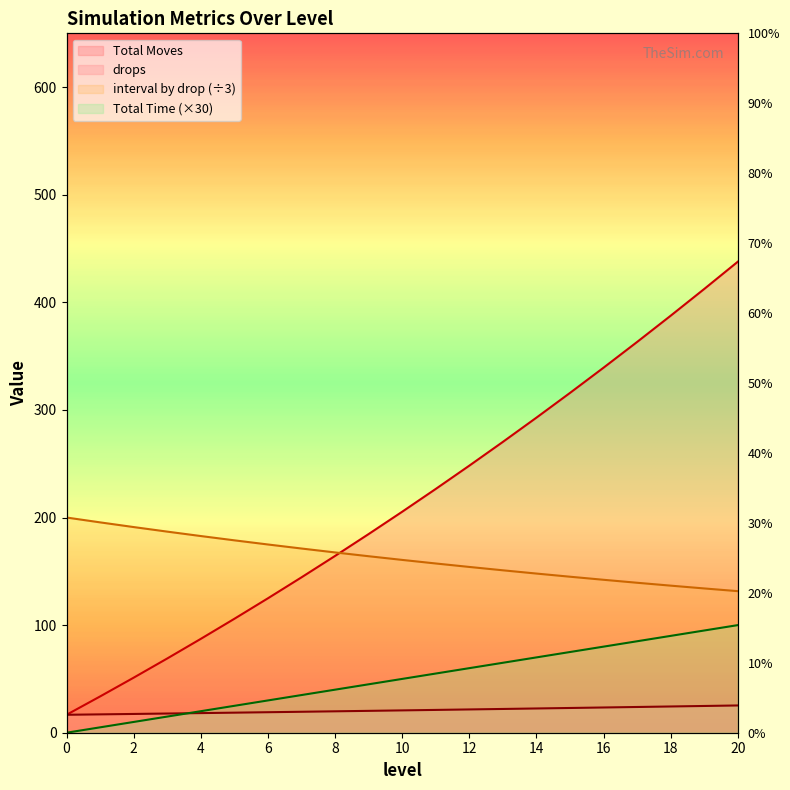

What is the value of the Total Time point at the 14th from the left?

65.0